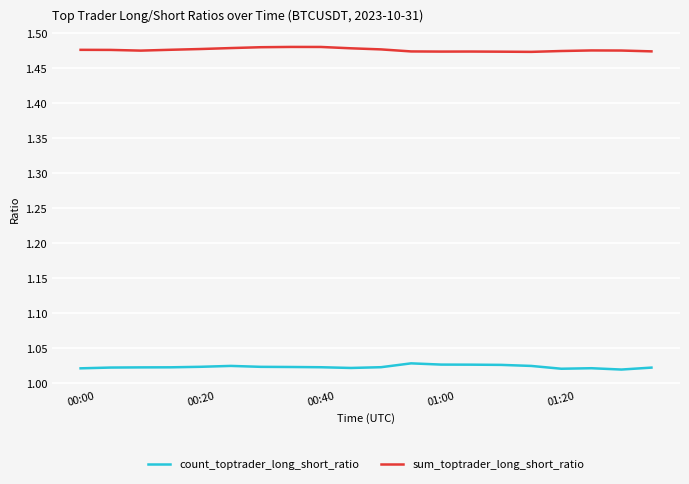

Does the chart have visible grid lines?

Yes